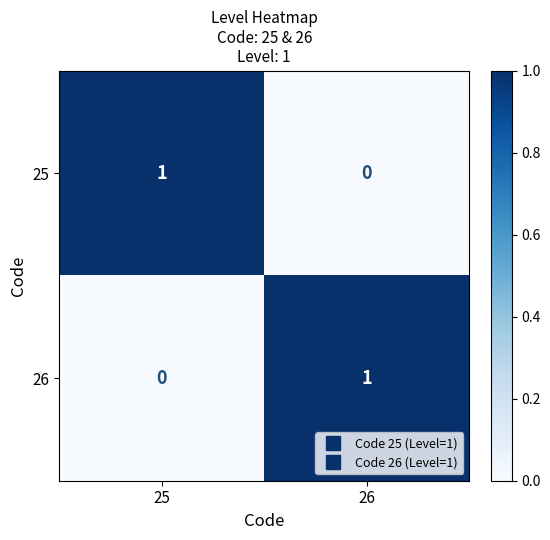

Rank the series at 25 from highest to lowest value.

25, 26